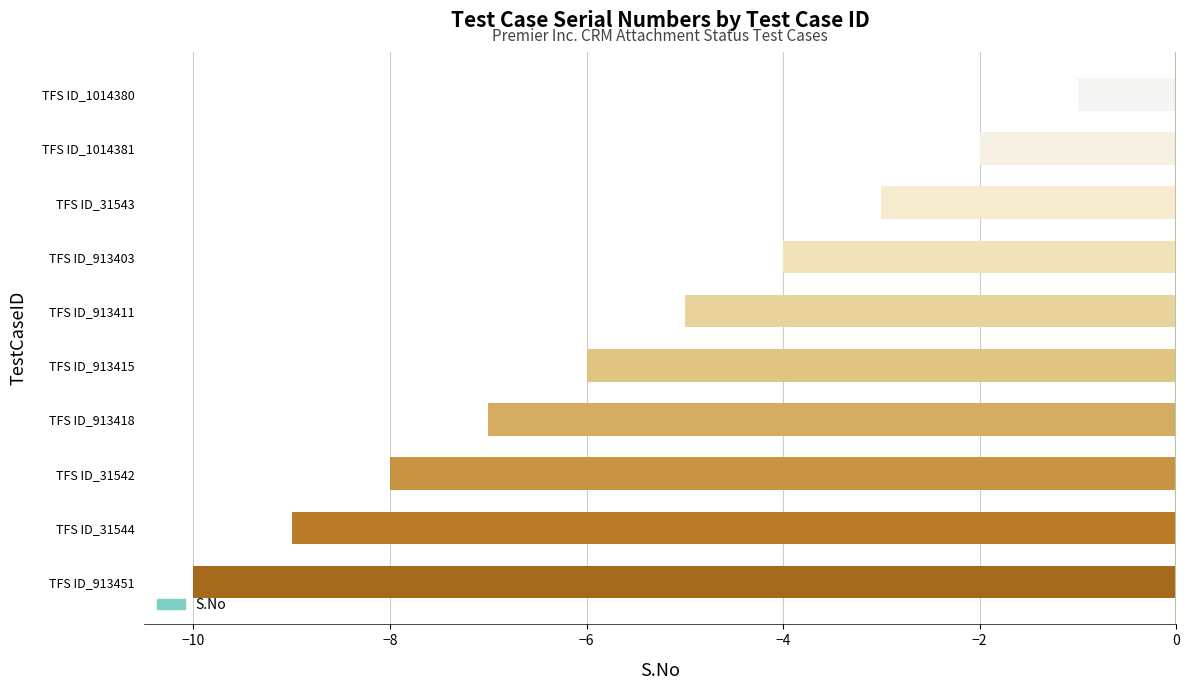

What is the smallest value displayed?

-10